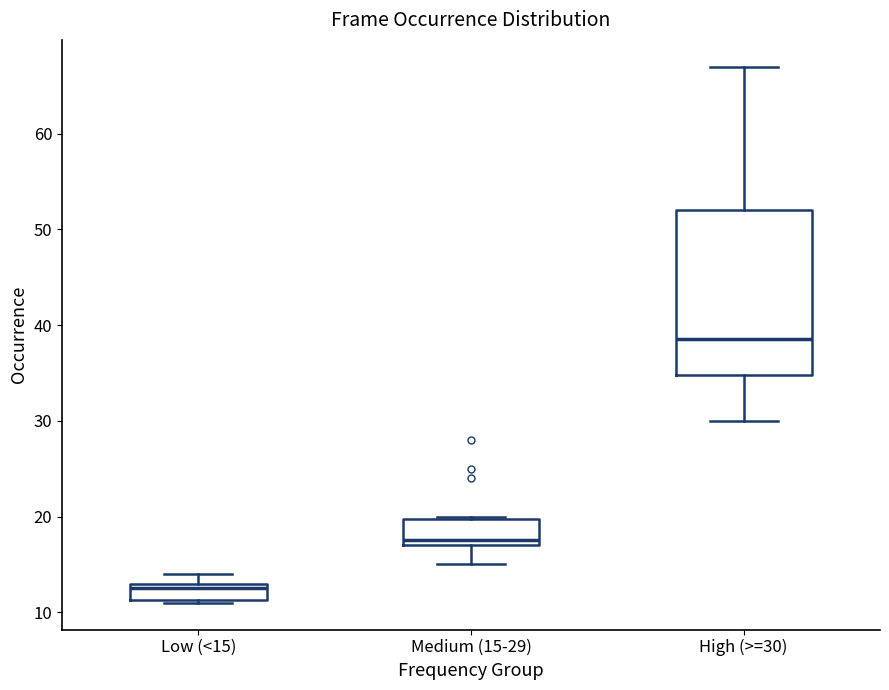

Reading left to right, transcribe this box plot: for each box, give where its median line is, the range the box spans, and where its two whiskers end, as read against the y-axis. The values are not printed on the chart, so give them approximately, as read against the axis.

Low (<15): median 13 (just below the box's upper edge), box 11 to 13, whiskers 11 to 14
Medium (15-29): median 18, box 17 to 20, whiskers 15 to 20
High (>=30): median 39, box 35 to 52, whiskers 30 to 67